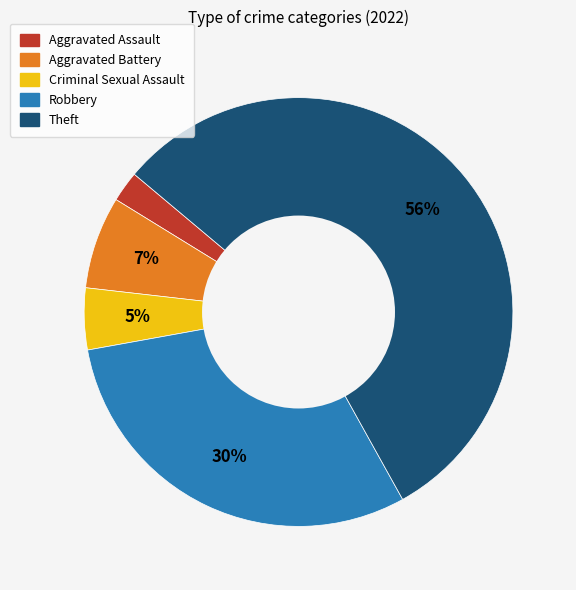

How many slices are in this pie chart?

5